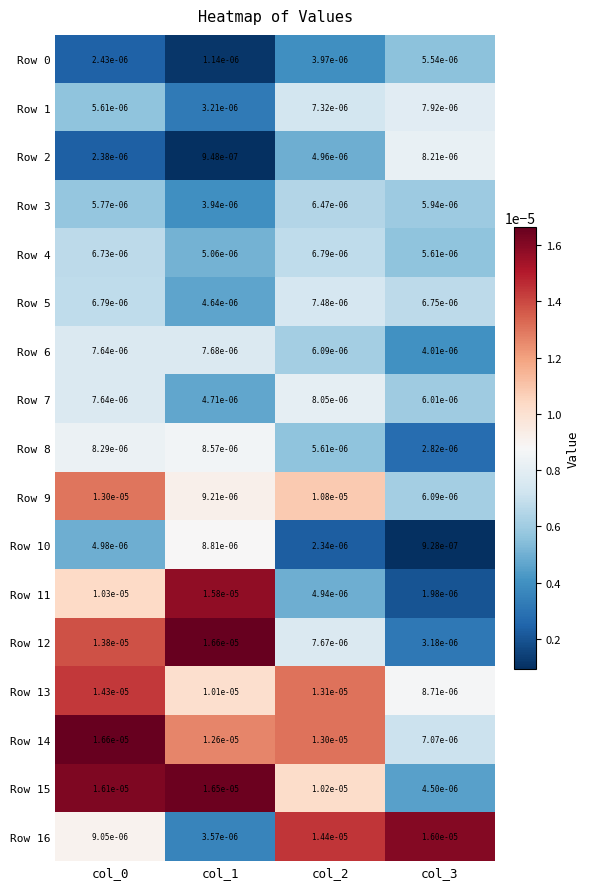

Is the value of Row 6 at col_0 greater than the value of Row 8 at col_1?

No